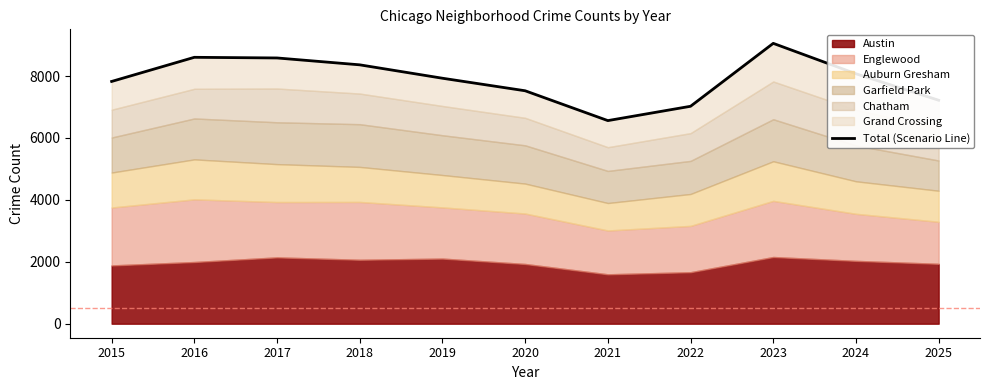

How many lines are shown in the chart?

1